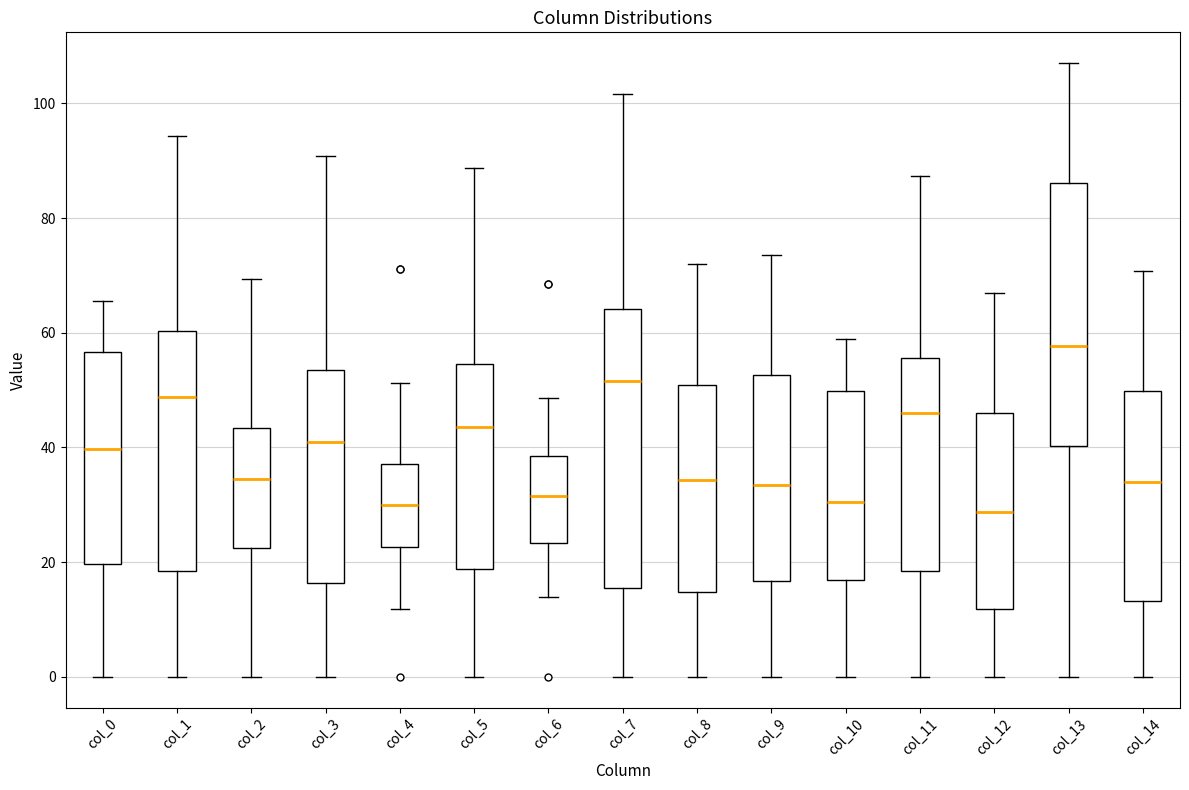

Reading left to right, read every box against the y-axis: the position of its median line, the range the box covers, and the ends of its whiskers. The values are not printed on the chart, so give them approximately, as read against the axis.

col_0: median 40, box 20 to 56, whiskers 0 to 66
col_1: median 48, box 18 to 60, whiskers 0 to 94
col_2: median 34, box 22 to 44, whiskers 0 to 70
col_3: median 40, box 16 to 54, whiskers 0 to 90
col_4: median 30, box 22 to 38, whiskers 12 to 52
col_5: median 44, box 18 to 54, whiskers 0 to 88
col_6: median 32, box 24 to 38, whiskers 14 to 48
col_7: median 52, box 16 to 64, whiskers 0 to 102
col_8: median 34, box 14 to 50, whiskers 0 to 72
col_9: median 34, box 16 to 52, whiskers 0 to 74
col_10: median 30, box 16 to 50, whiskers 0 to 58
col_11: median 46, box 18 to 56, whiskers 0 to 88
col_12: median 28, box 12 to 46, whiskers 0 to 66
col_13: median 58, box 40 to 86, whiskers 0 to 108
col_14: median 34, box 14 to 50, whiskers 0 to 70